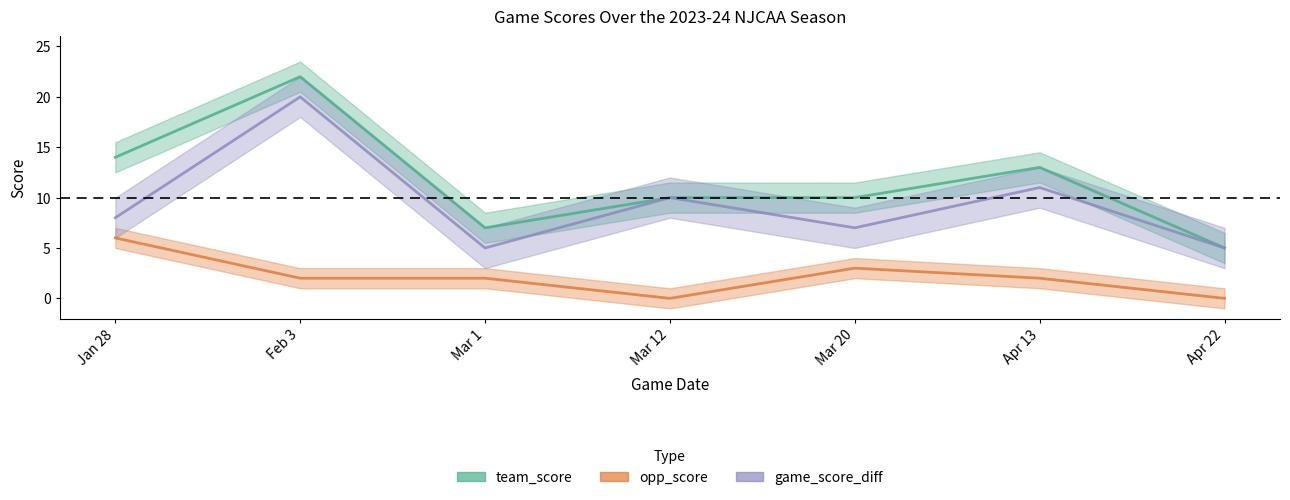

How many lines are shown in the chart?

3